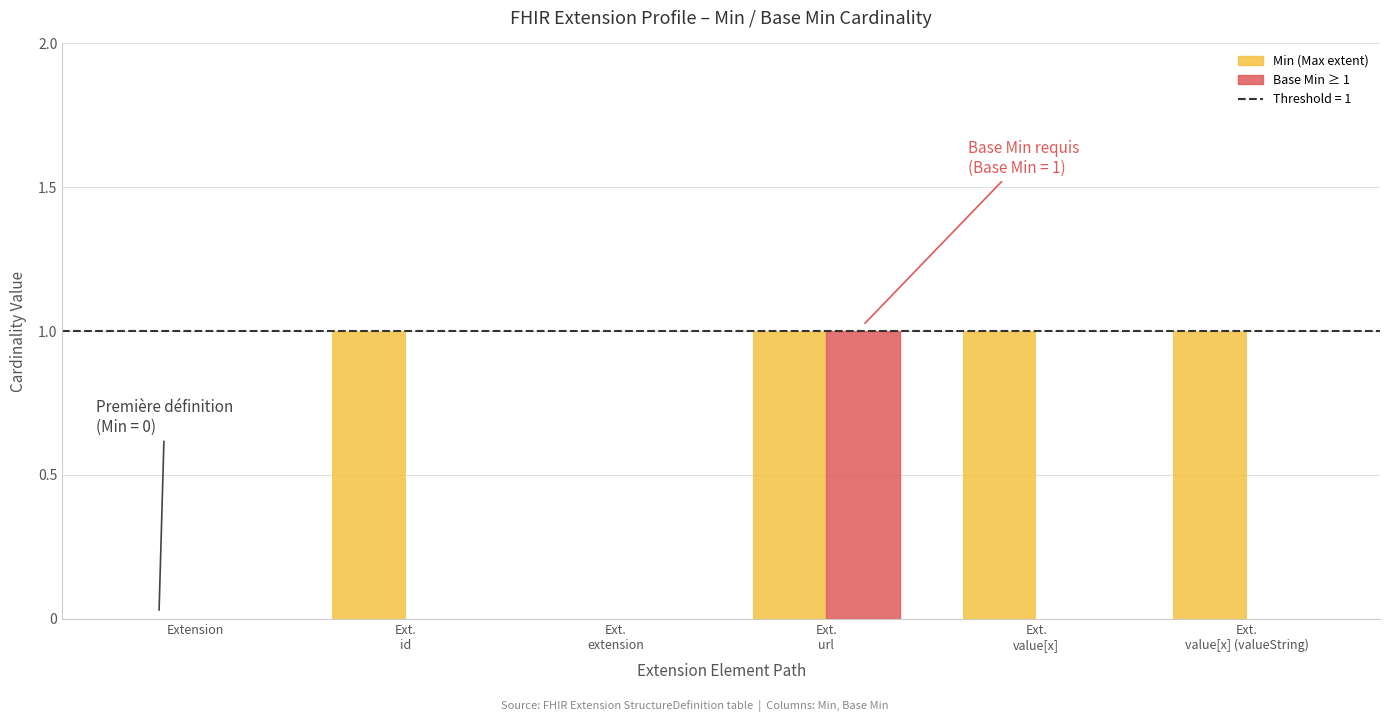

How many groups of bars are there?

6